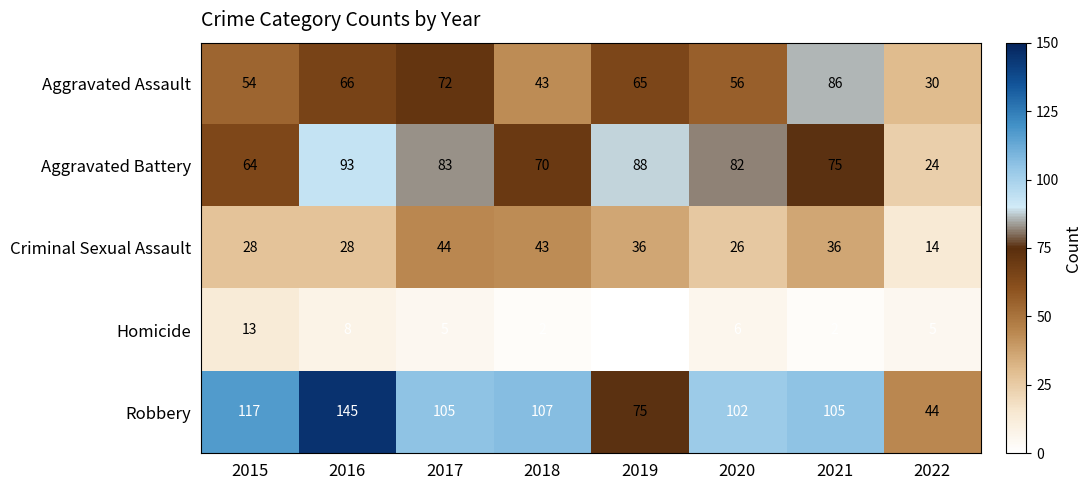

Which category has the highest value in the Aggravated Battery series?

2016